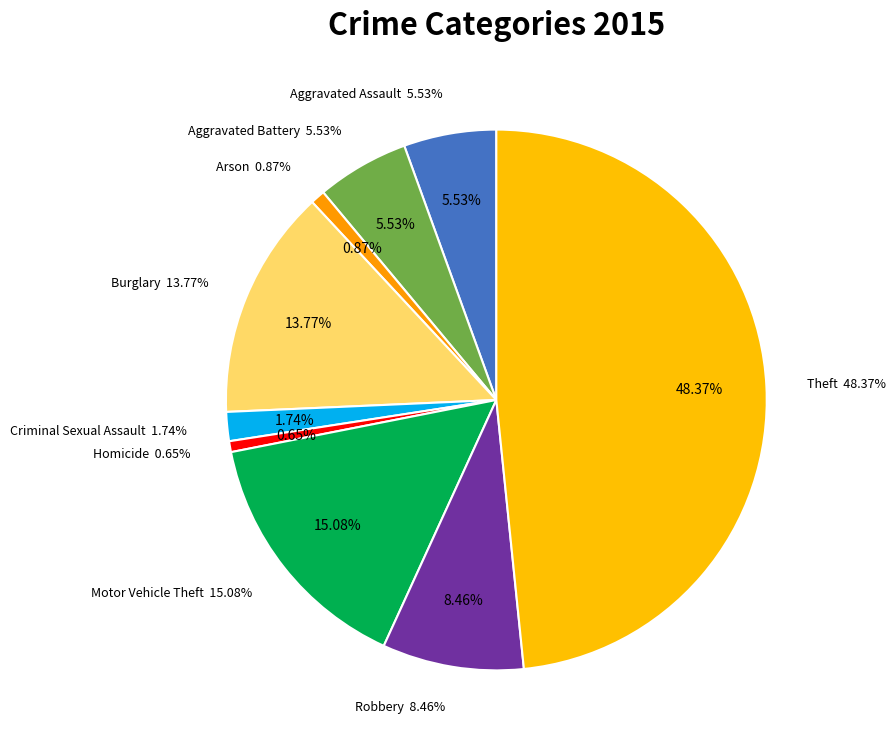

Rank the categories by value from lowest to highest.

Homicide, Arson, Criminal Sexual Assault, Aggravated Assault, Aggravated Battery, Robbery, Burglary, Motor Vehicle Theft, Theft